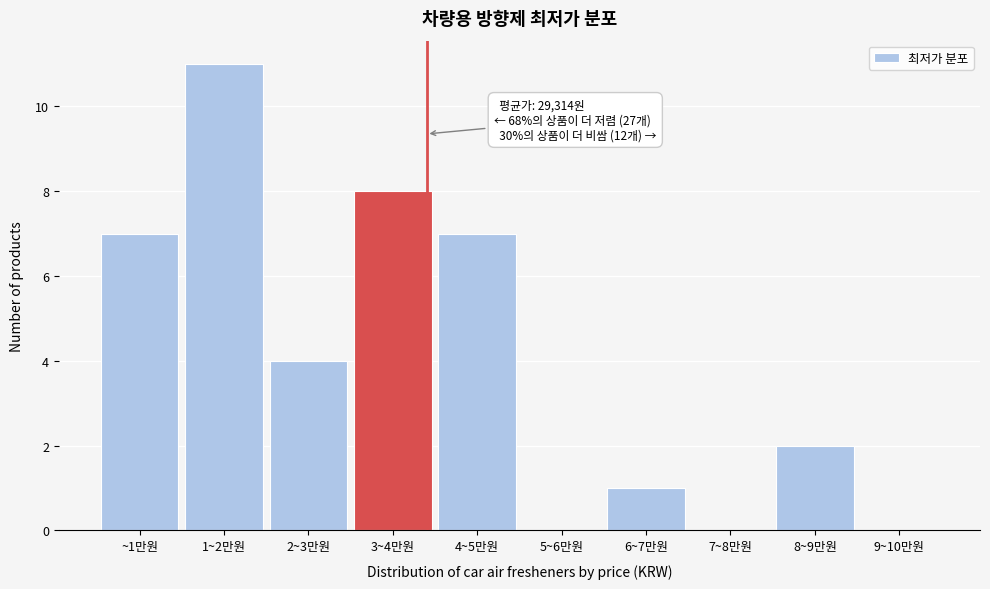

Reading right to left, list all the values displayed in this chart.

9~10만원=0	8~9만원=2	7~8만원=0	6~7만원=1	5~6만원=0	4~5만원=7	3~4만원=8	2~3만원=4	1~2만원=11	~1만원=7